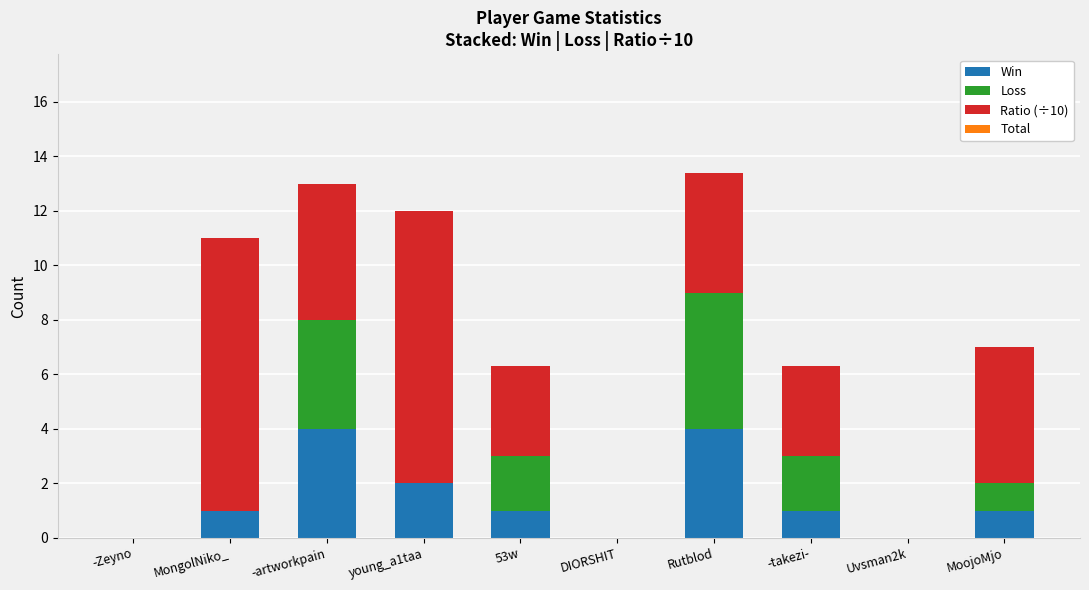

True or false: Win has a value of 1.0 at MoojoMjo.

True